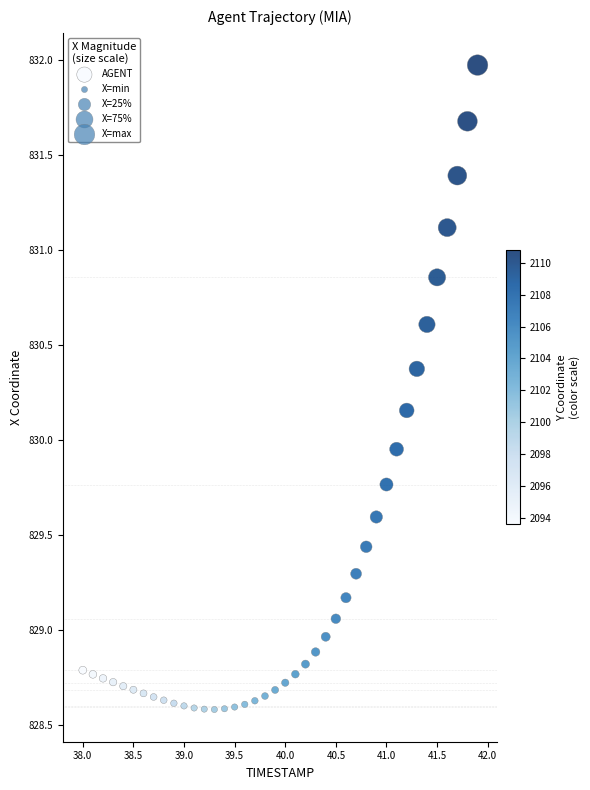

What is the range of X values (max minus min)?

3.9